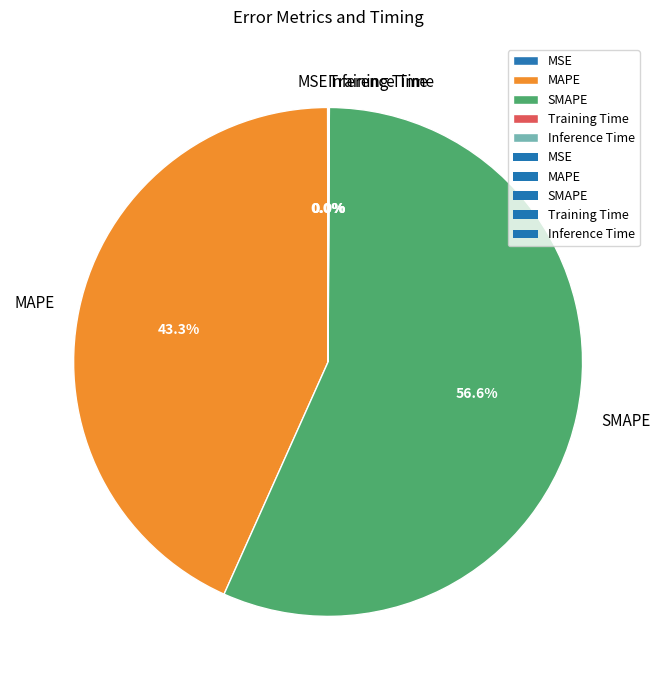

Which has a higher value, SMAPE or MAPE?

SMAPE